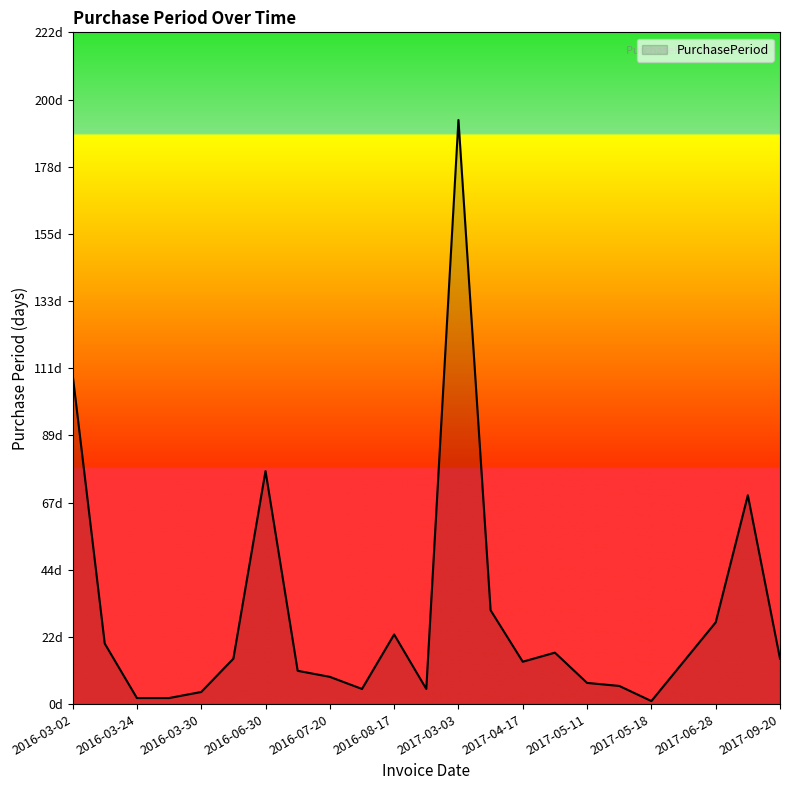

Does the chart have visible grid lines?

No